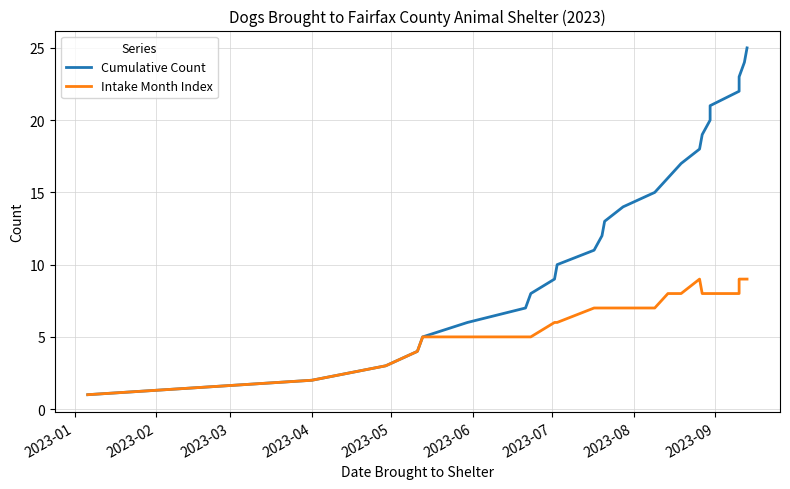

What is the value of the Cumulative Count point at the 15th from the left?

15